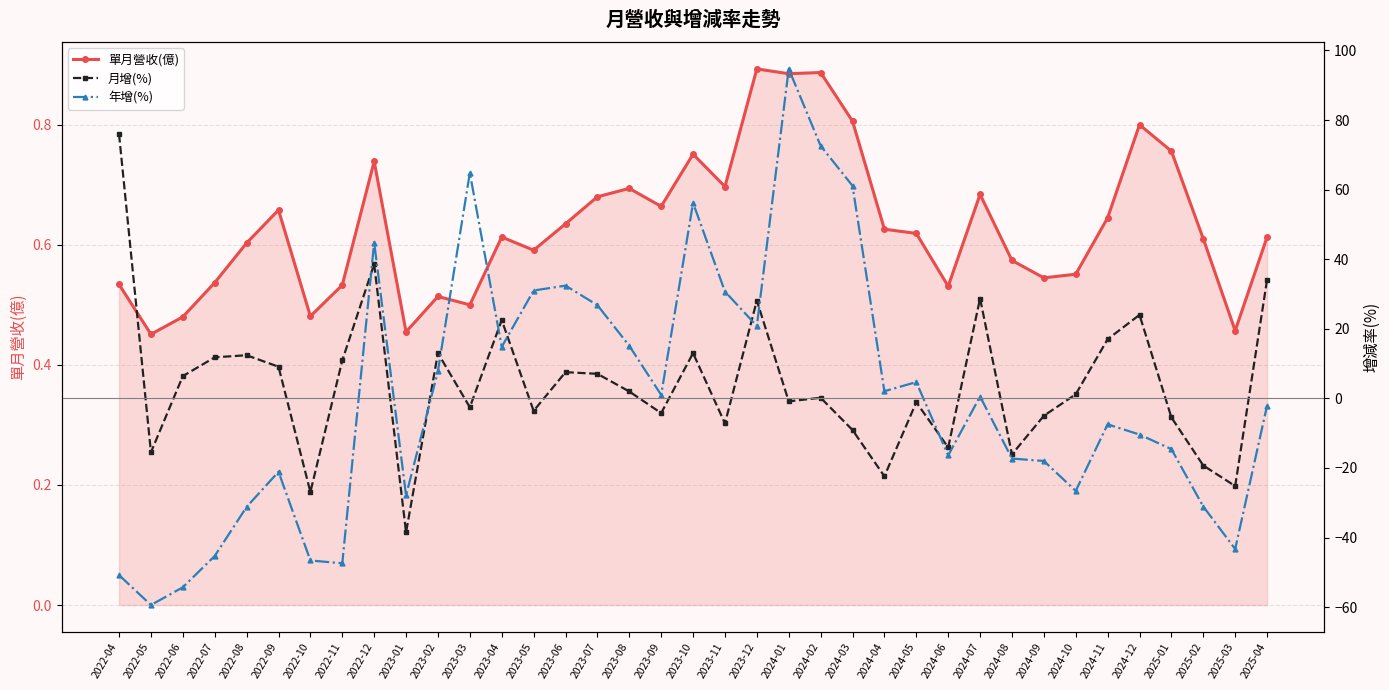

What position from the right is 2022-12?

29